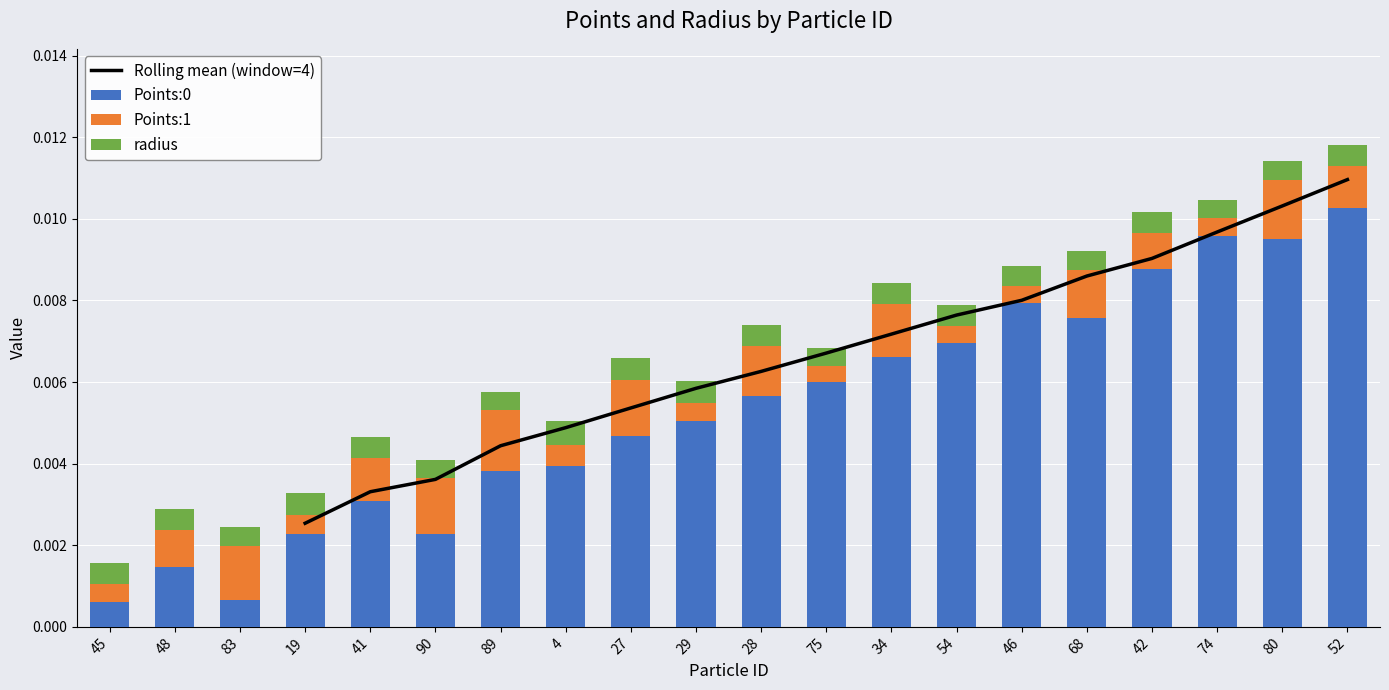

Reading right to left, list all the values displayed in this chart.

Points:0: 0.0	0.0	0.0	0.0	0.0	0.0	0.0	0.0	0.0	0.0	0.0	0.0	0.0	0.0	0.0	0.0	0.0	0.0	0.0	0.0
Points:1: 0.0	0.0	0.0	0.0	0.0	0.0	0.0	0.0	0.0	0.0	0.0	0.0	0.0	0.0	0.0	0.0	0.0	0.0	0.0	0.0
radius: 0.0	0.0	0.0	0.0	0.0	0.0	0.0	0.0	0.0	0.0	0.0	0.0	0.0	0.0	0.0	0.0	0.0	0.0	0.0	0.0